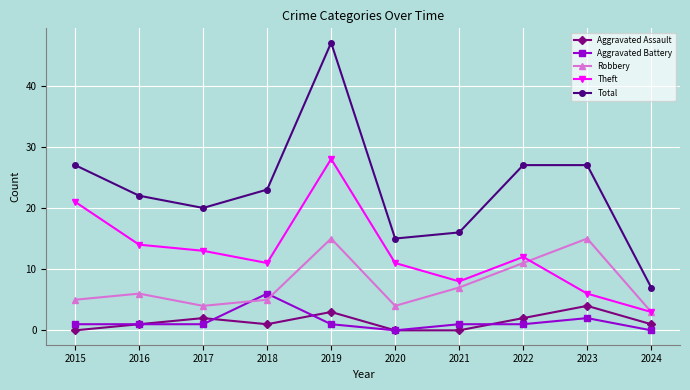

Where is the first local minimum for Theft?

2018